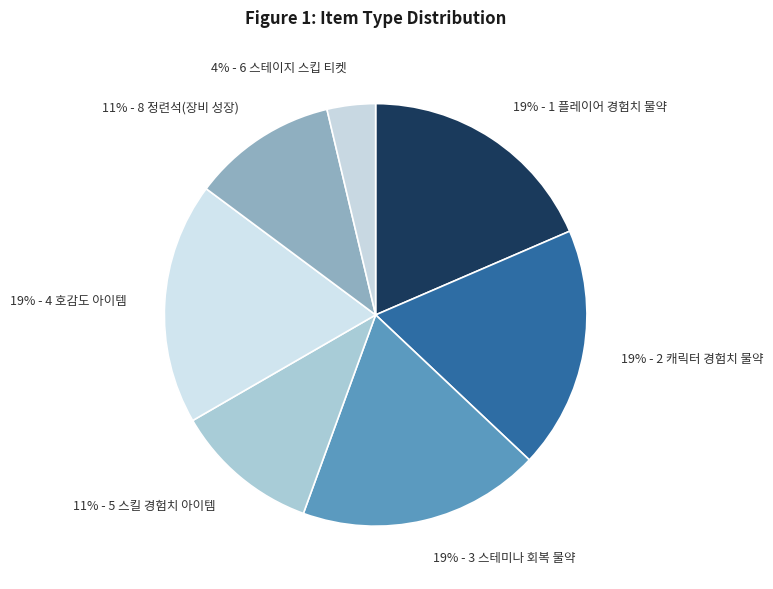

Is there any slice that represents more than half of the pie?

No